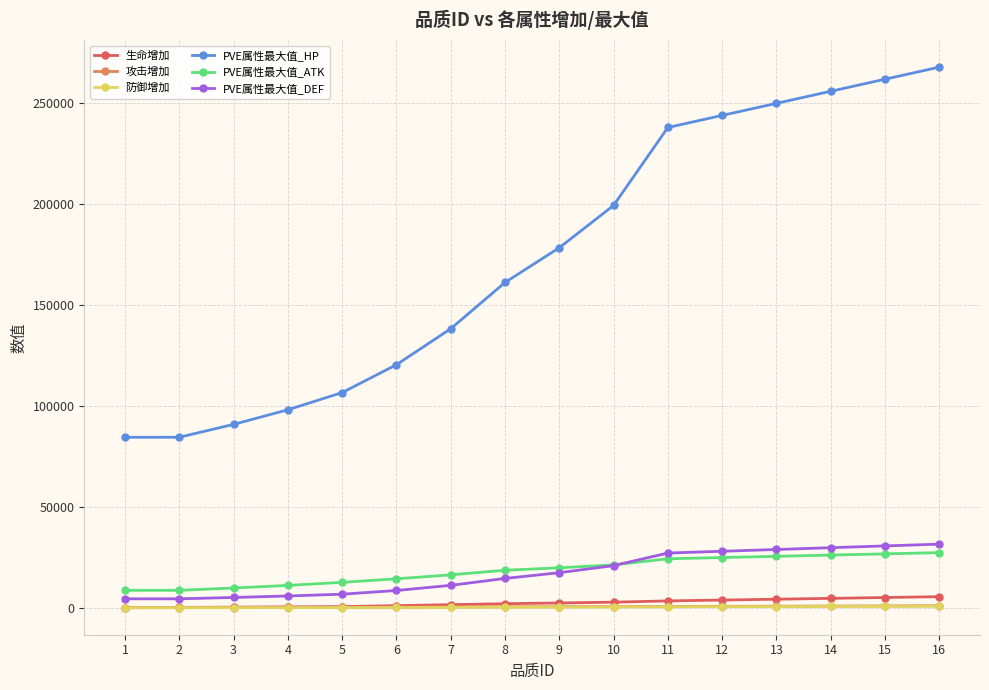

Which series has the largest total across all categories?

PVE属性最大值_HP